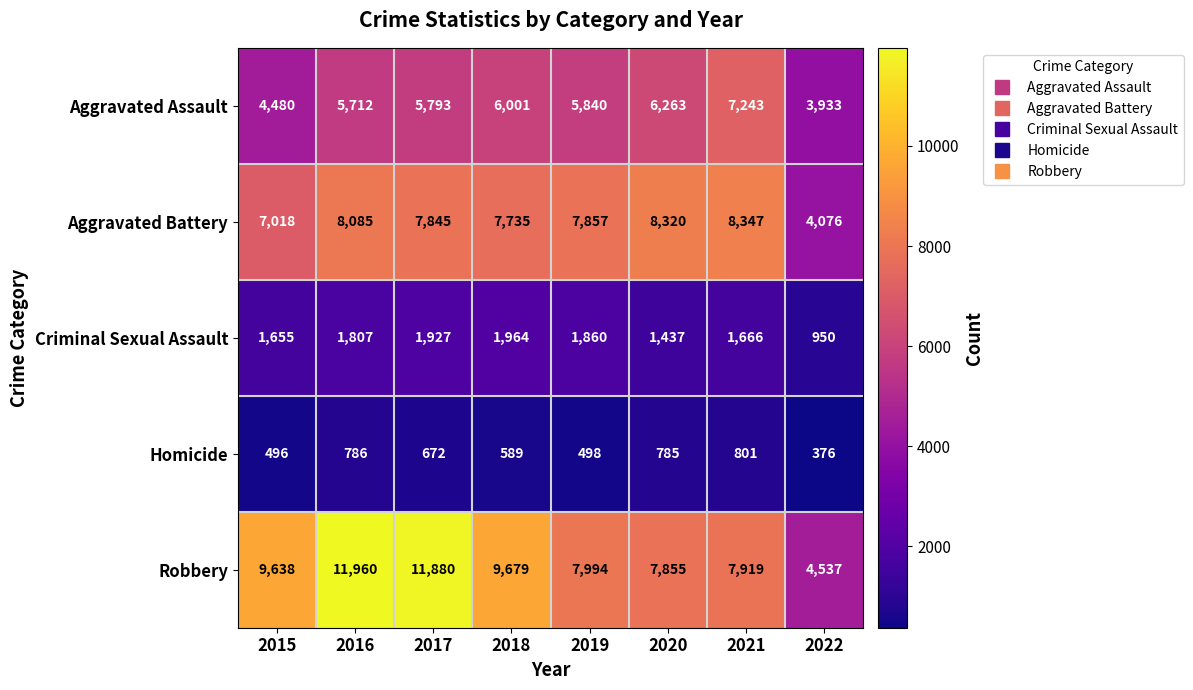

Between 2019 and 2021, which series saw the biggest shift?

Aggravated Assault